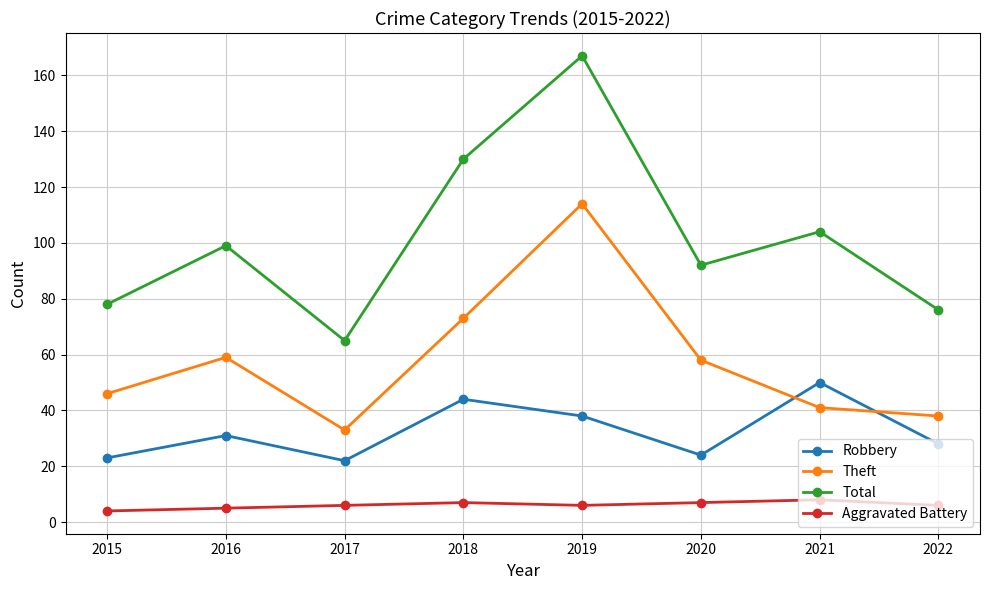

What are all the series names shown in the legend?

Robbery, Theft, Total, Aggravated Battery